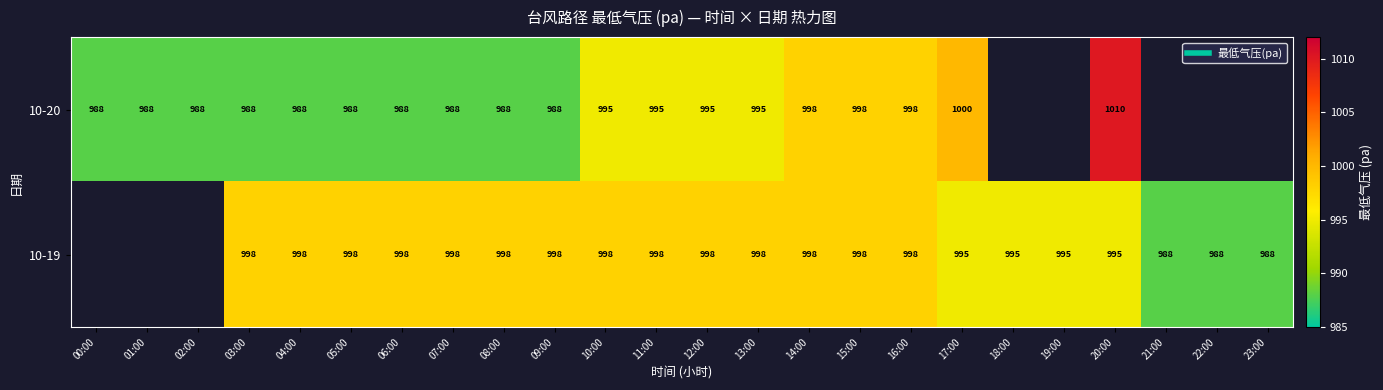

How many categories are shown in the chart?

24